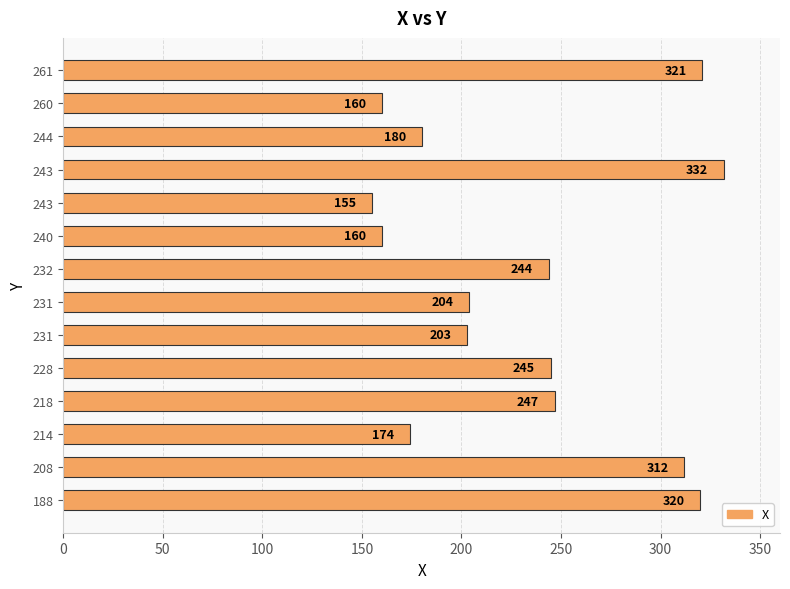

How many data points does each series have?

14